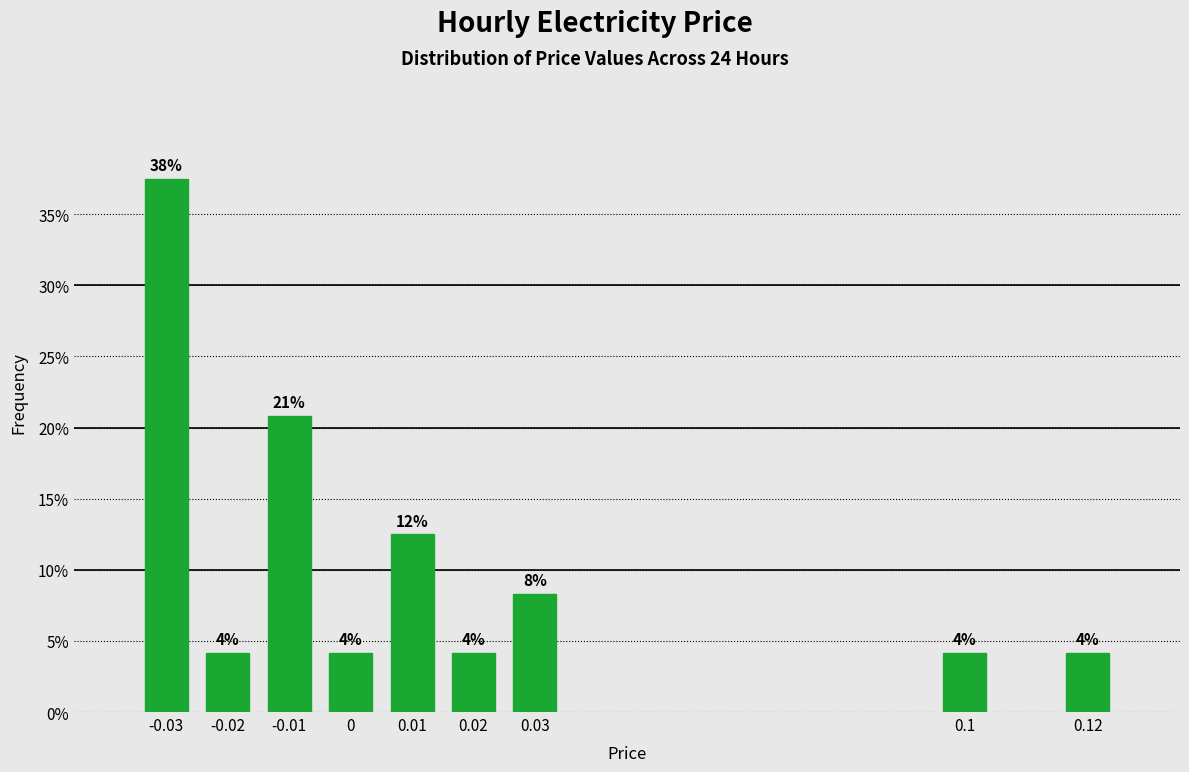

Are the bars horizontal?

No